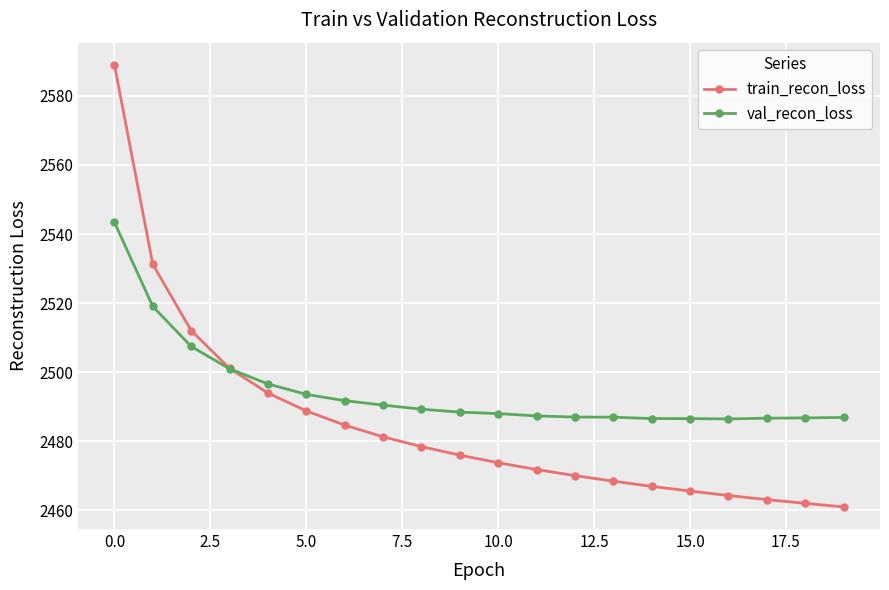

What is the difference between the maximum and second lowest values in the train_recon_loss series?

127.0